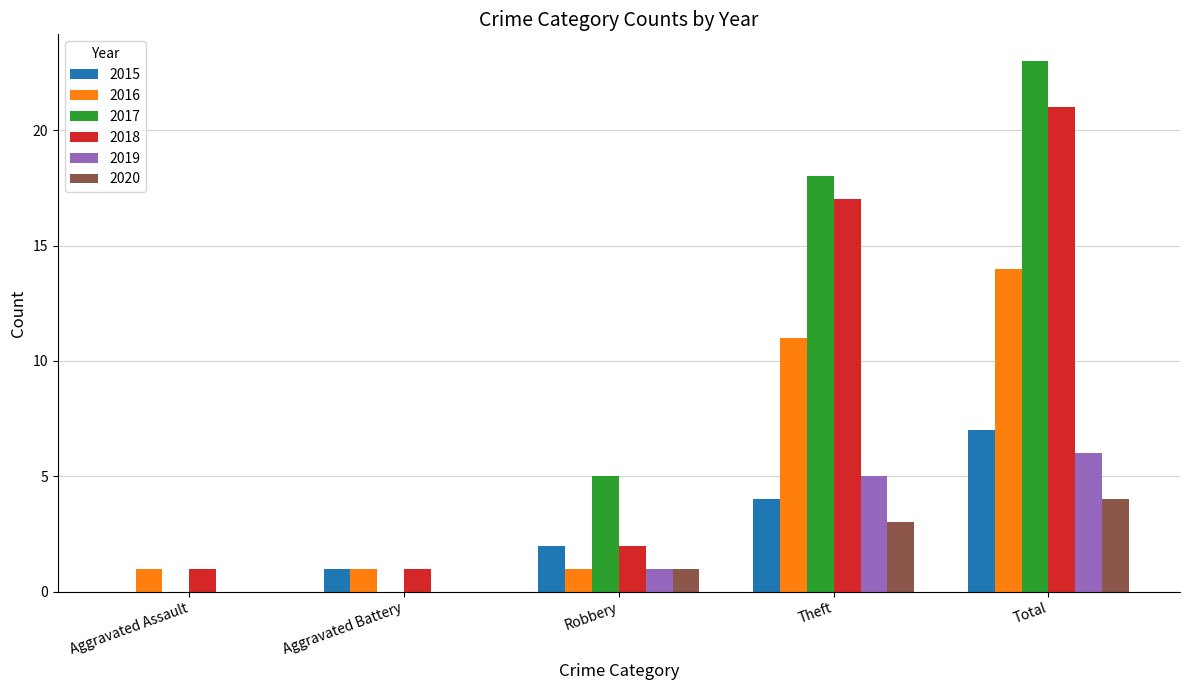

What is the maximum value for 2019?

6